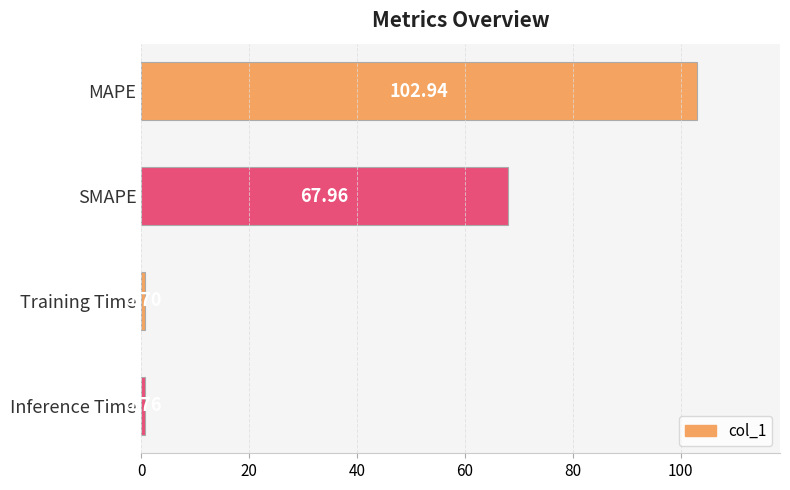

Count the number of categories in the chart.

4